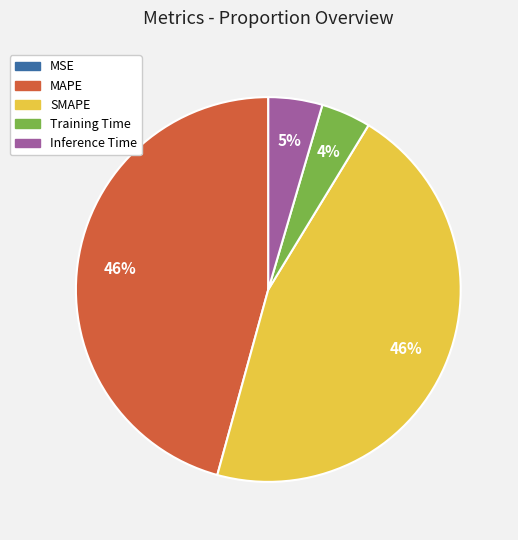

What percentage is the MAPE slice, to the nearest percent?

46%